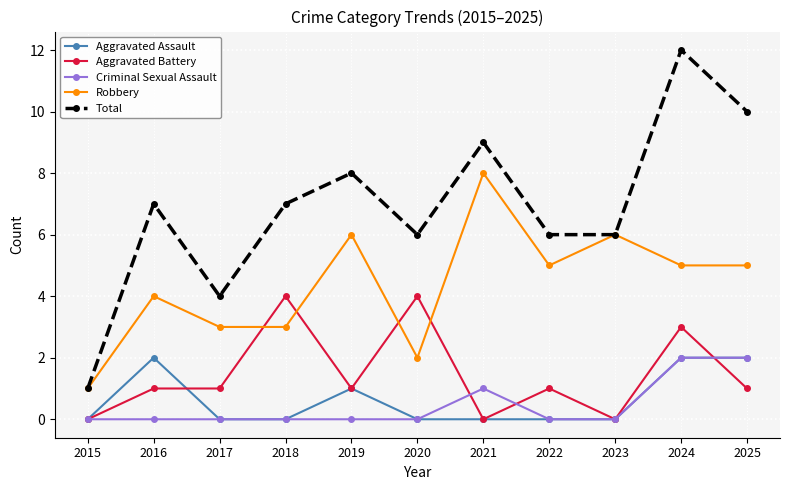

What is the value of the Aggravated Assault point at the 5th from the left?

1